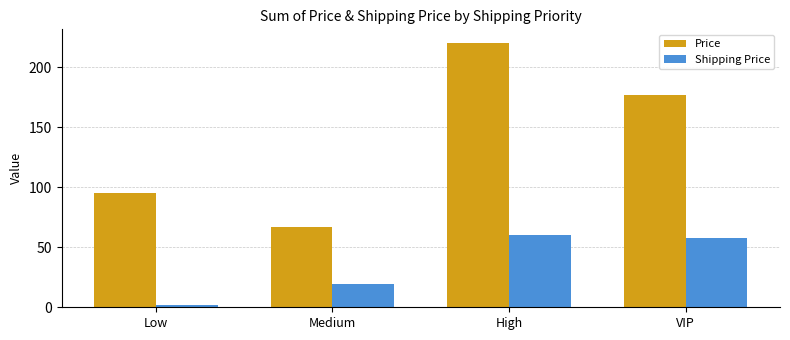

At how many categories does at least one series exceed 72?

3